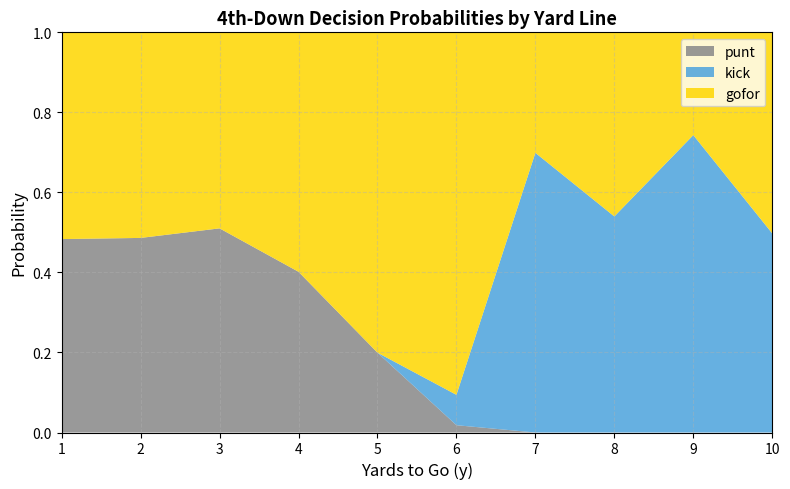

The punt series shows 0.2 at 4. True or false?

False